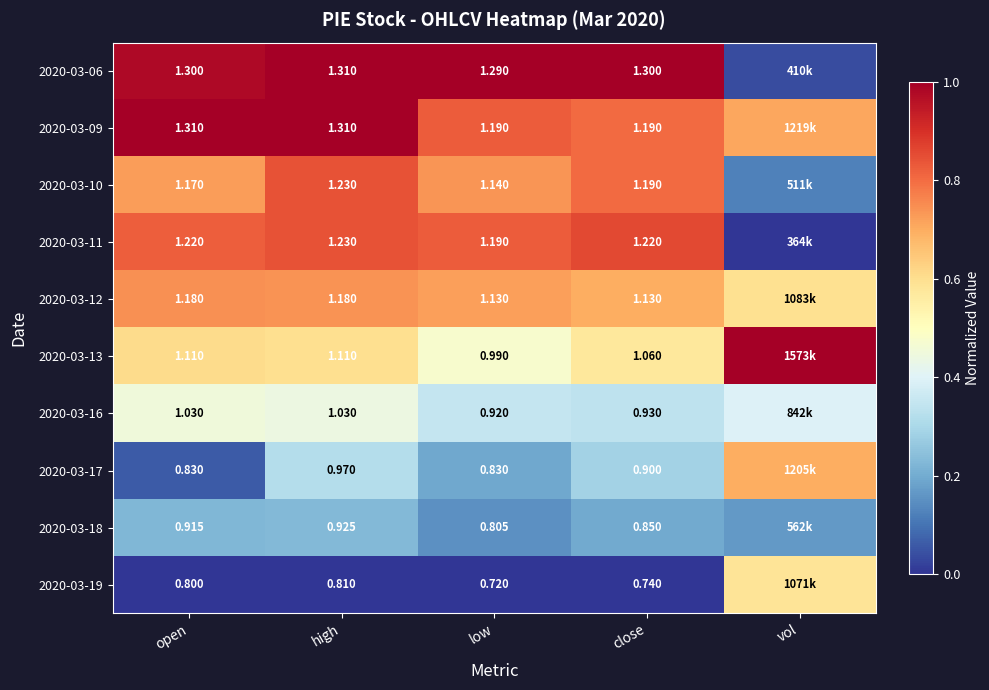

Is the value of 2020-03-16 at low greater than the value of 2020-03-09 at high?

No